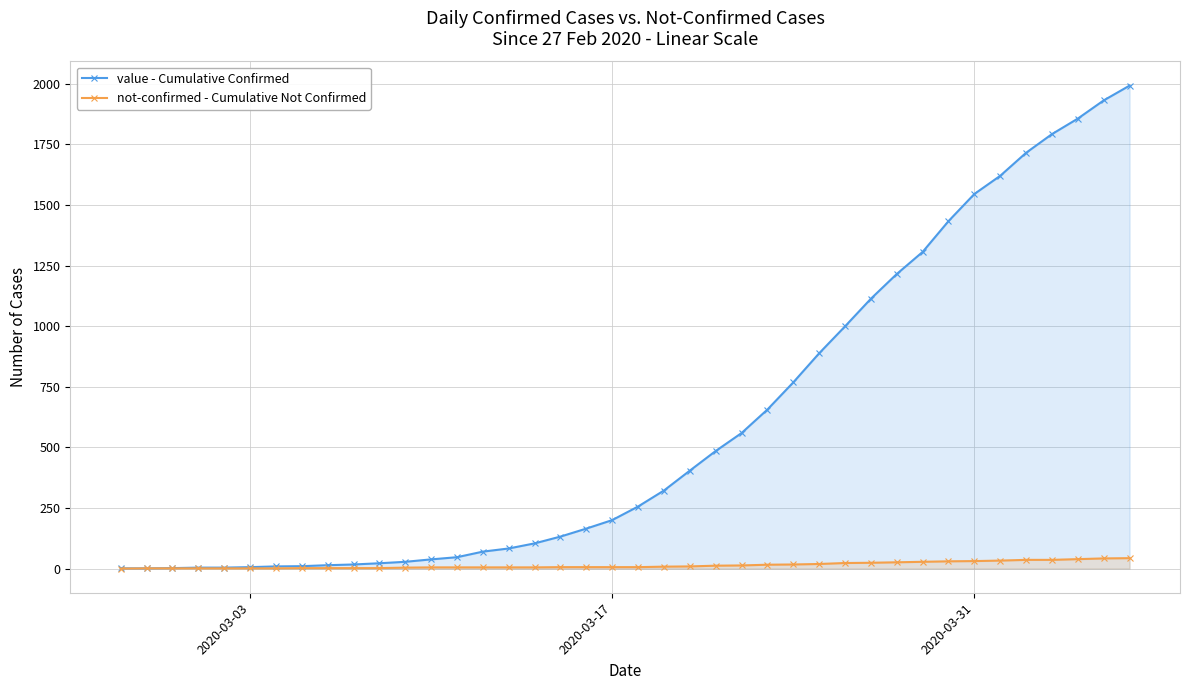

True or false: not-confirmed - Cumulative Not Confirmed has more than 0 interior local peaks.

False